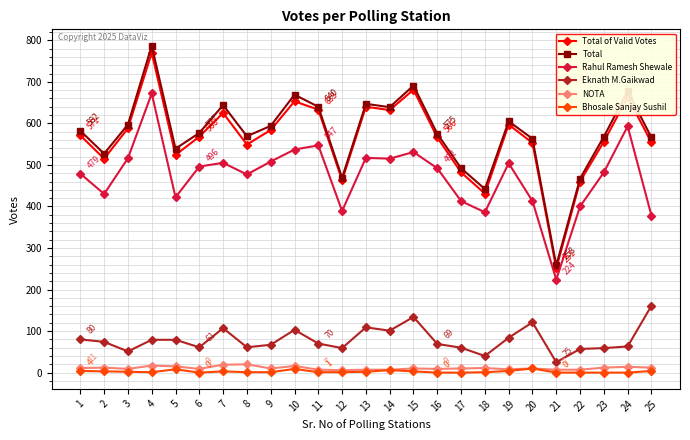

Where is the first local minimum for Rahul Ramesh Shewale?

2